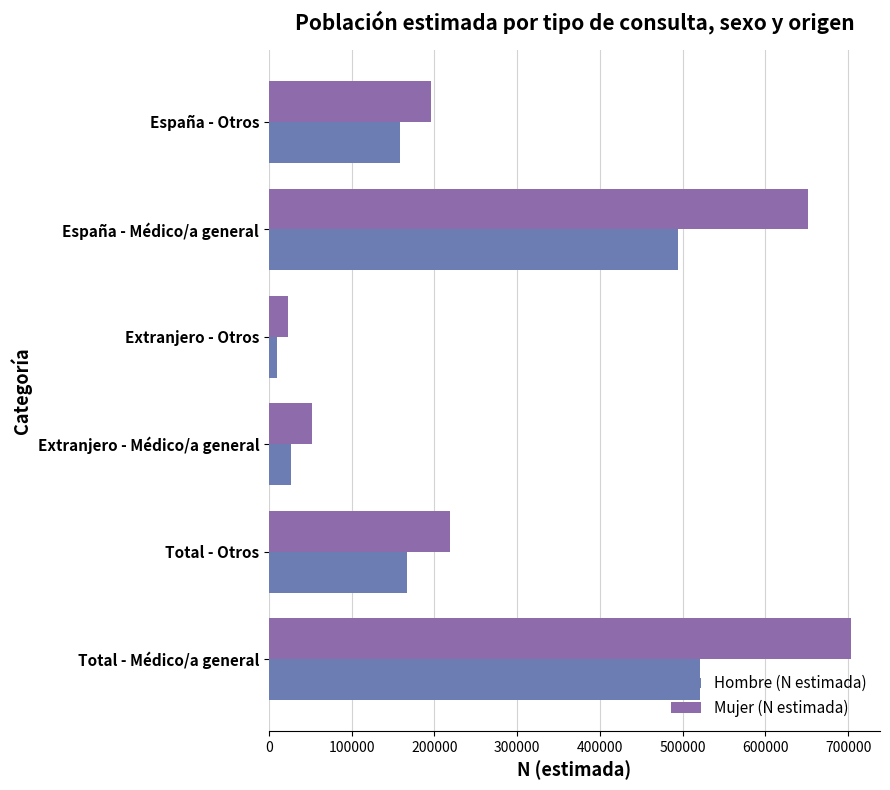

How many data points does each series have?

6